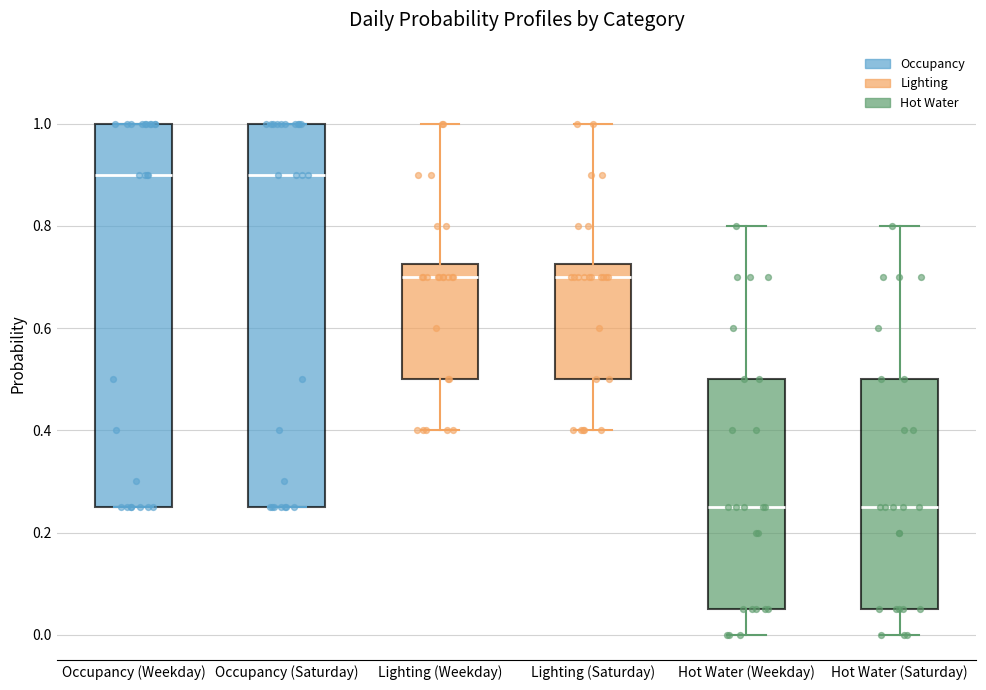

Reading left to right, transcribe this box plot: for each box, give where its median line is, the range the box spans, and where its two whiskers end, as read against the y-axis. The values are not printed on the chart, so give them approximately, as read against the axis.

Occupancy (Weekday): median 0.90, box 0.26 to 1.00, whiskers 0.26 to 1.00
Occupancy (Saturday): median 0.90, box 0.26 to 1.00, whiskers 0.26 to 1.00
Lighting (Weekday): median 0.70, box 0.50 to 0.72, whiskers 0.40 to 1.00
Lighting (Saturday): median 0.70, box 0.50 to 0.72, whiskers 0.40 to 1.00
Hot Water (Weekday): median 0.26, box 0.06 to 0.50, whiskers 0.00 to 0.80
Hot Water (Saturday): median 0.26, box 0.06 to 0.50, whiskers 0.00 to 0.80